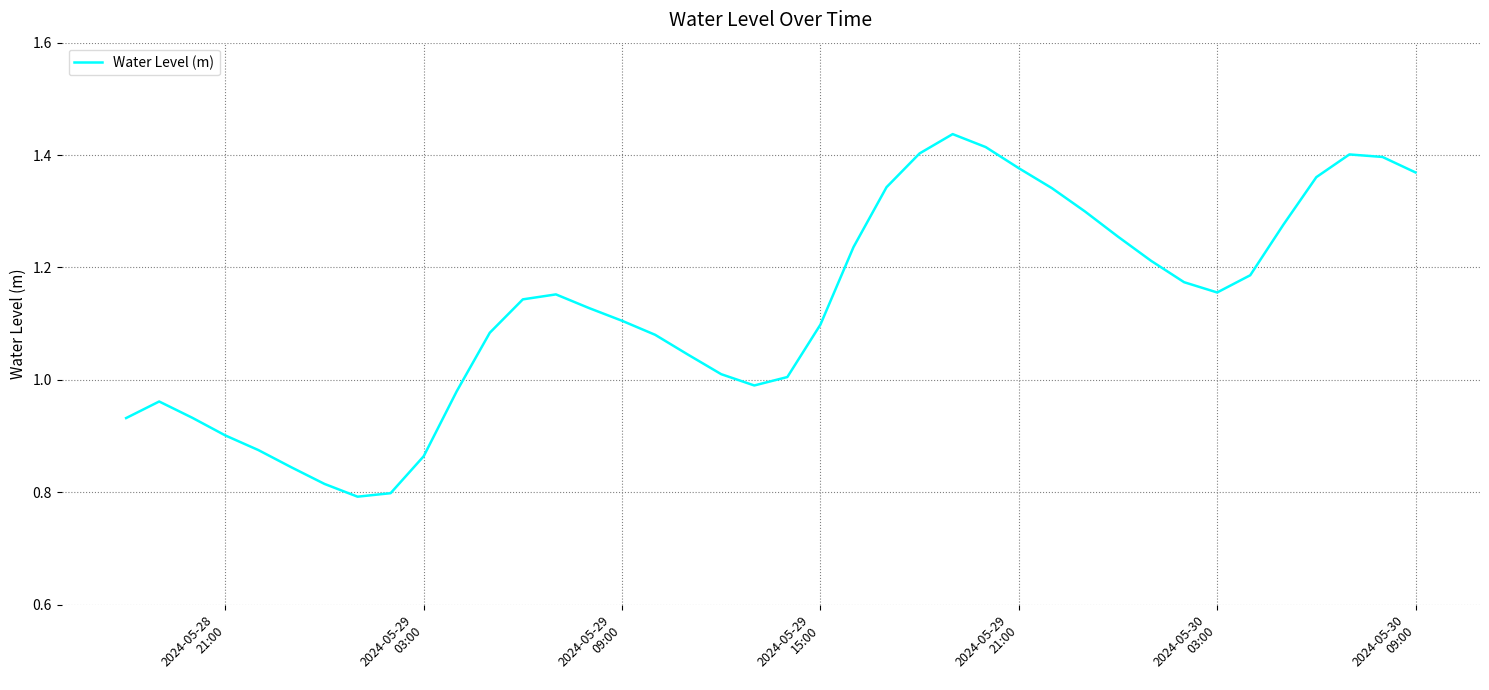

Does the chart have visible grid lines?

Yes